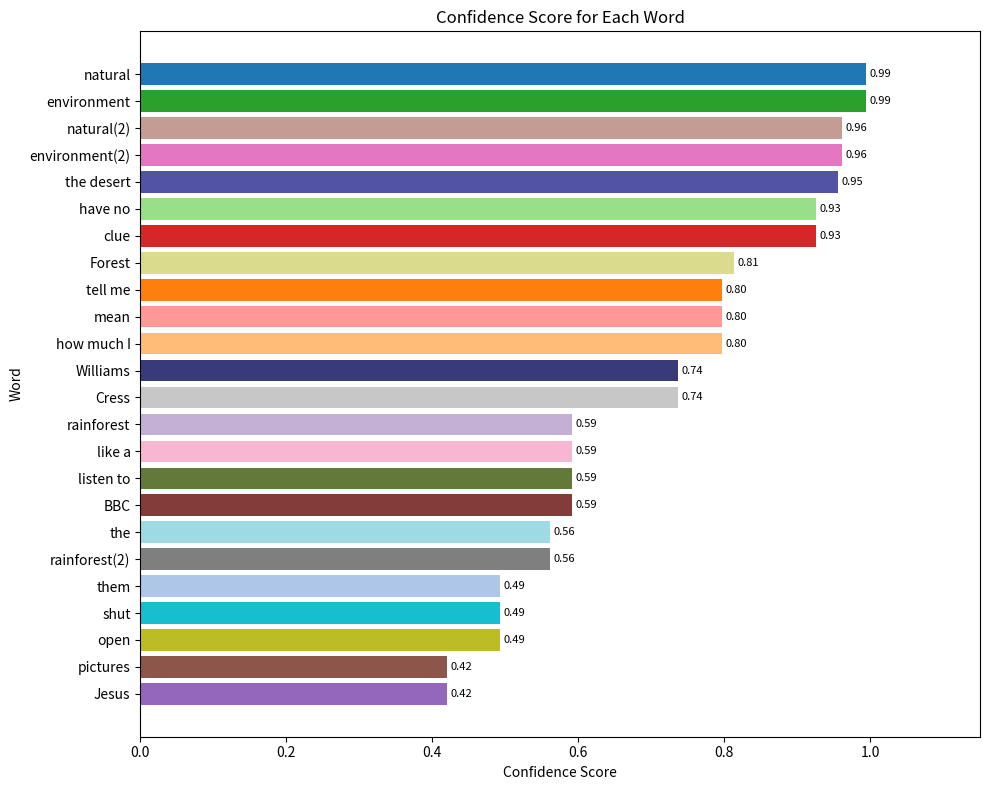

What is the label of the 23rd bar from the top?

pictures